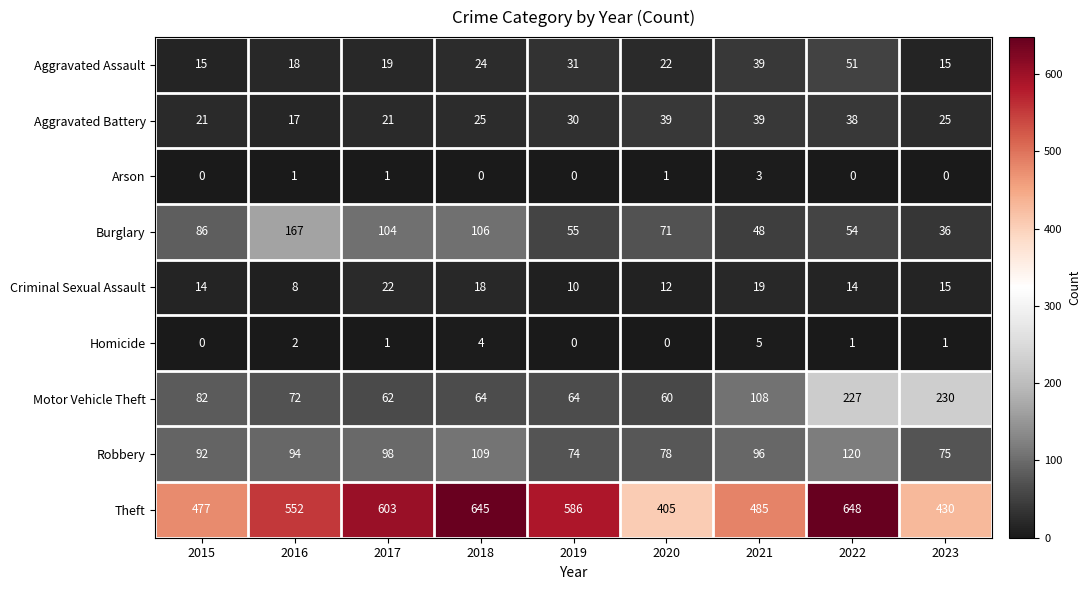

Which series has the largest total across all categories?

Theft